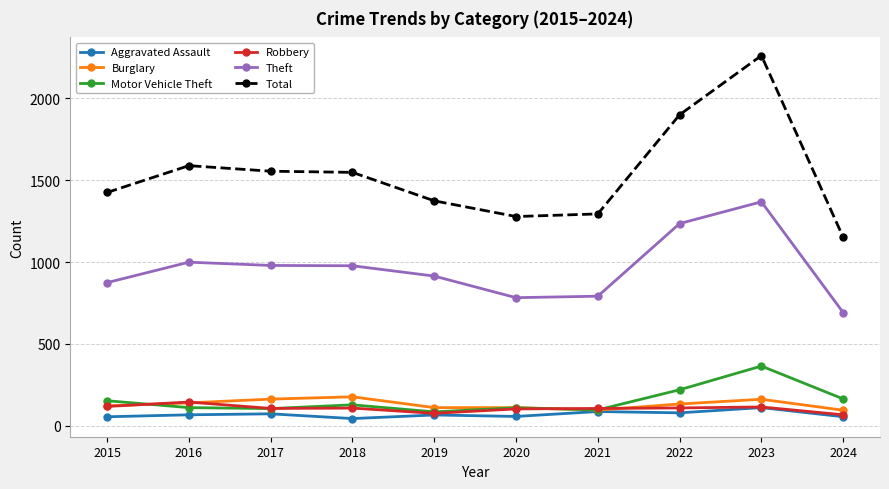

What is the difference between the highest and lowest values at 2017?

1483